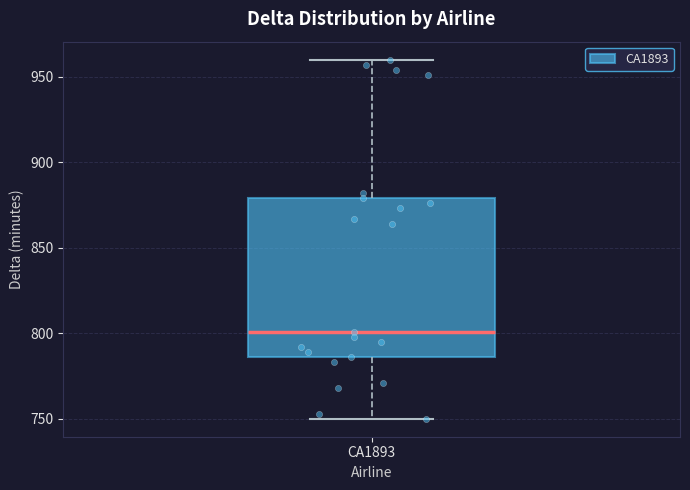

Where does the upper whisker of the box for CA1893 end on the y-axis? The values are not printed on the chart, so give them approximately, as read against the axis.

960